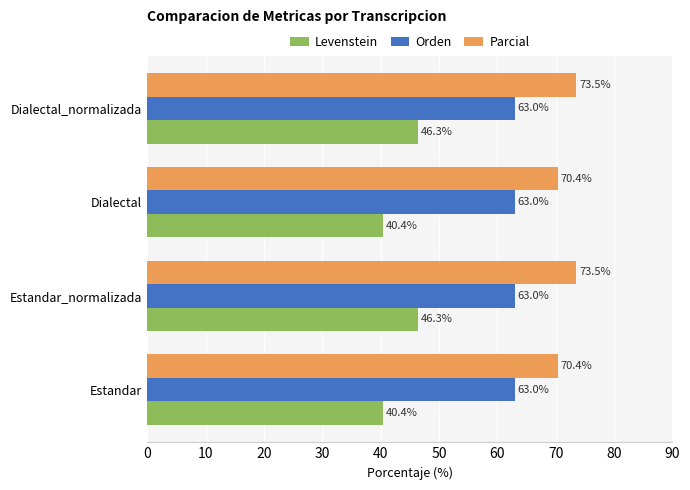

The Levenstein series shows 25.9 at Estandar. True or false?

False